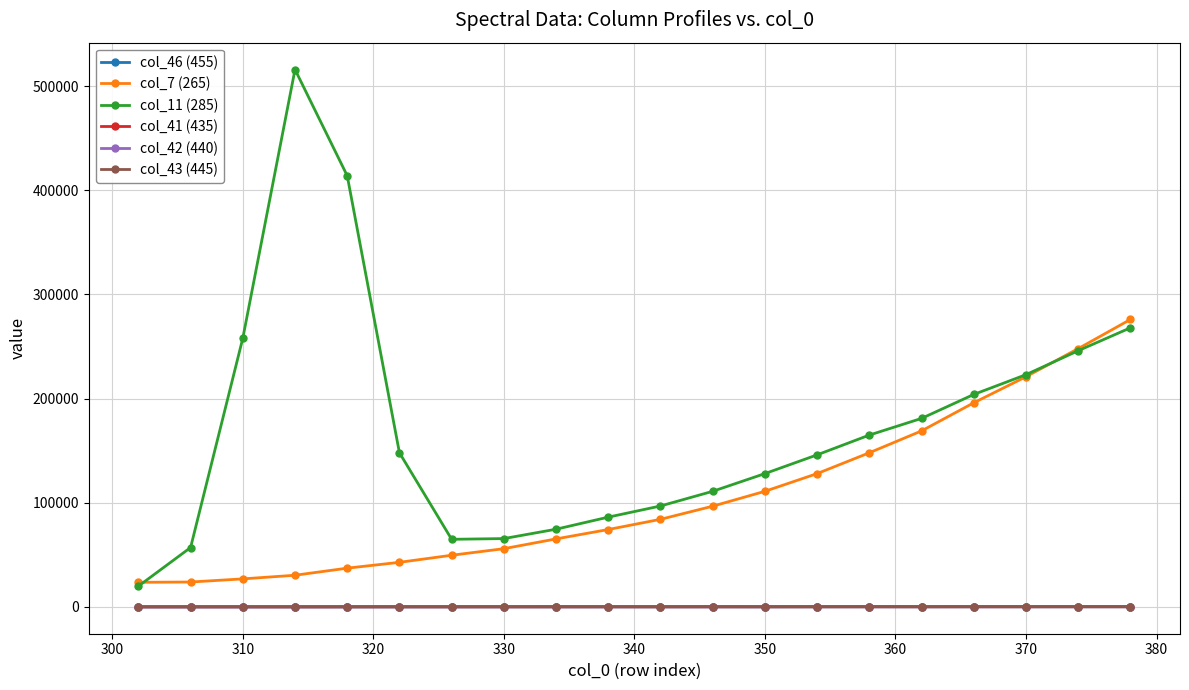

At how many categories does at least one series exceed 13547?

20